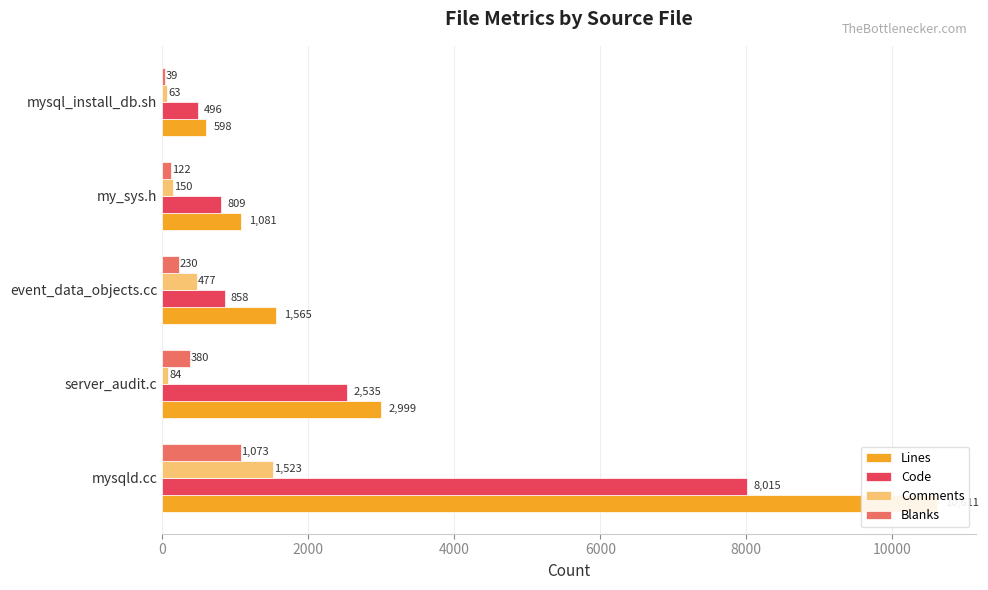

Which series has the widest spread of values?

Lines